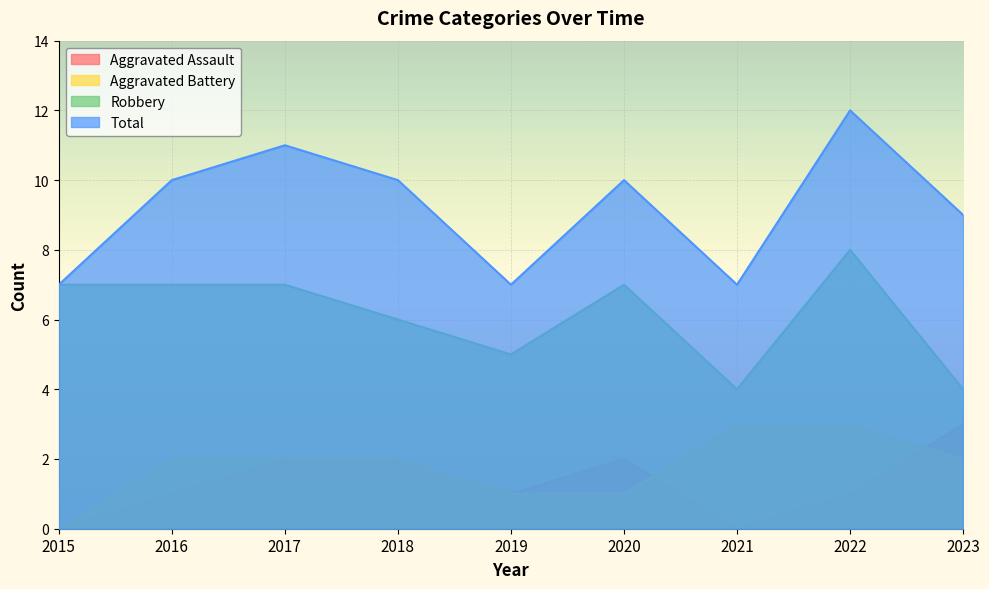

Reading left to right, what are all the values shown in this chart?

Aggravated Assault: 2015=0	2016=1	2017=2	2018=2	2019=1	2020=2	2021=0	2022=1	2023=3
Aggravated Battery: 2015=0	2016=2	2017=2	2018=2	2019=1	2020=1	2021=3	2022=3	2023=2
Robbery: 2015=7	2016=7	2017=7	2018=6	2019=5	2020=7	2021=4	2022=8	2023=4
Total: 2015=7	2016=10	2017=11	2018=10	2019=7	2020=10	2021=7	2022=12	2023=9